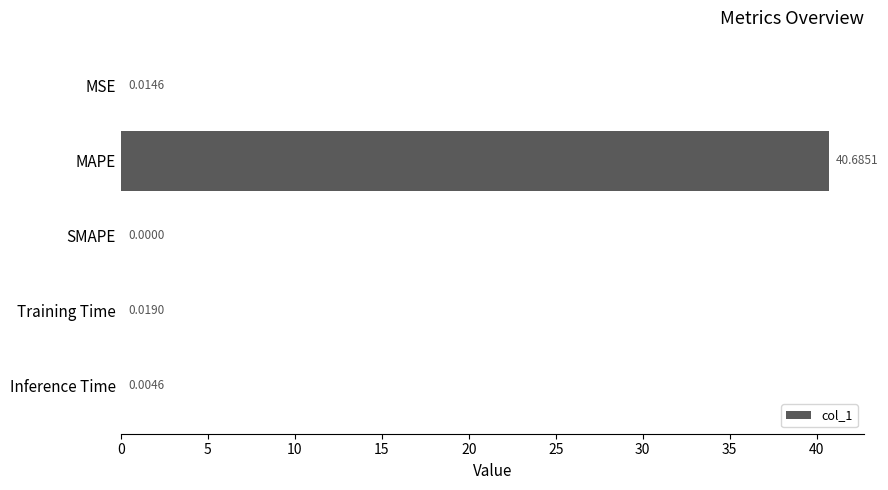

Which category has the highest value across all series?

MAPE